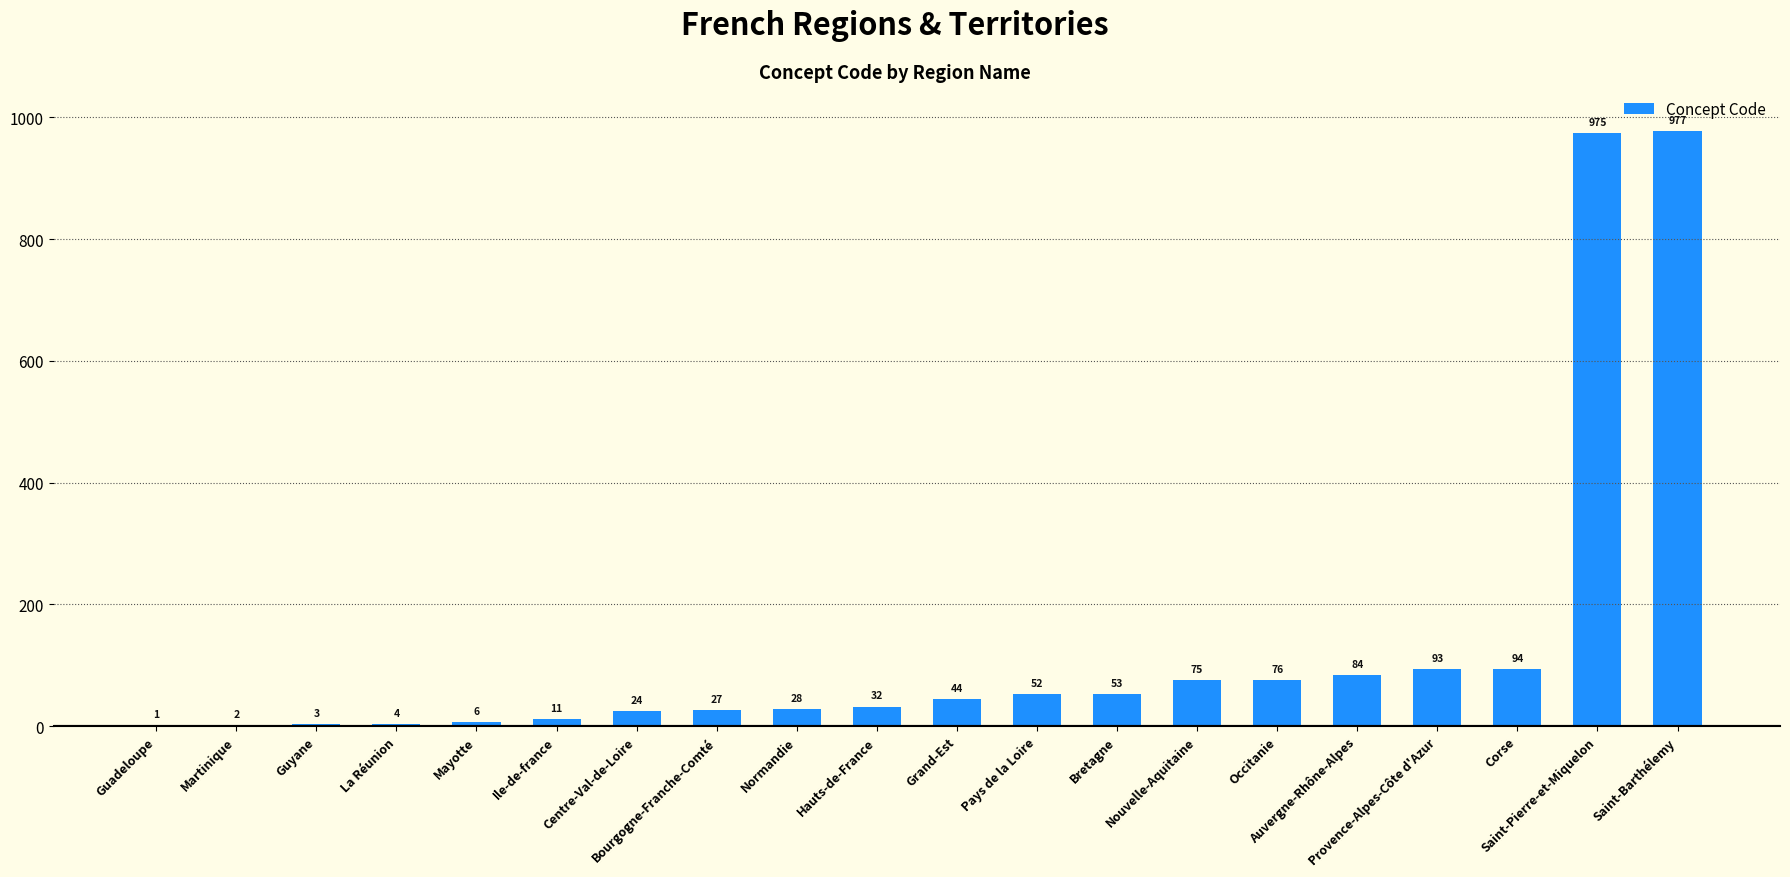

What is the sum of the values at Grand-Est and Saint-Barthélemy?

1021